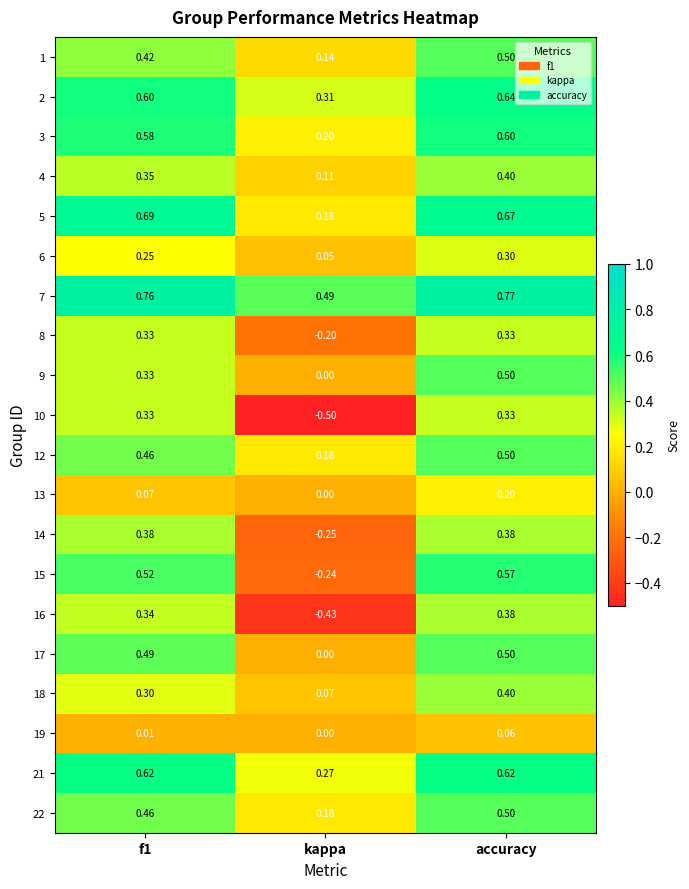

Which category has the lowest value in the 15 series?

kappa